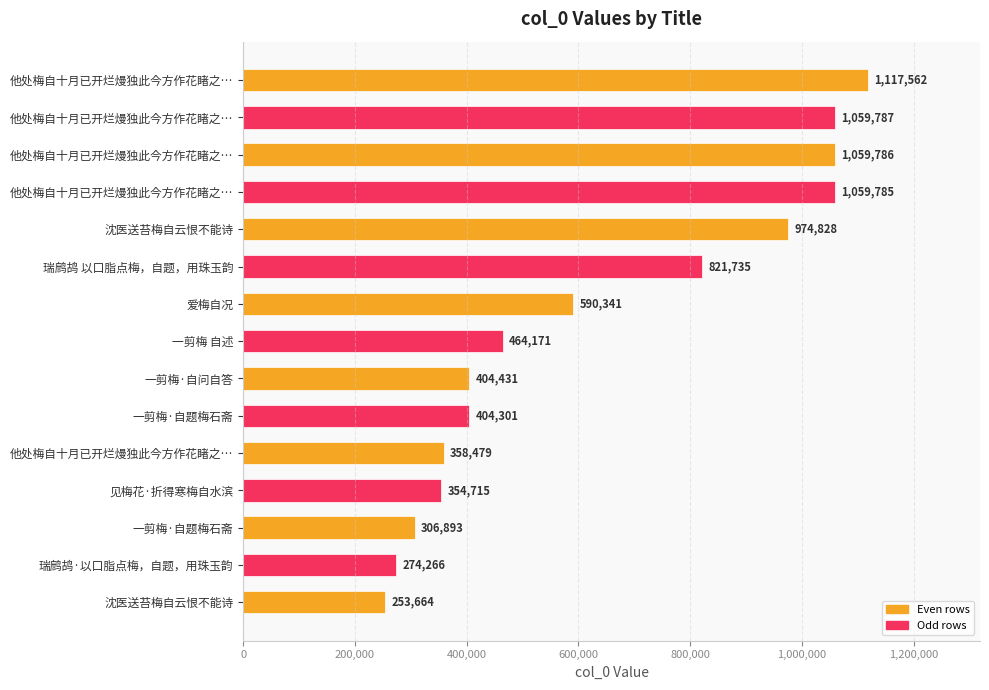

How many data points are less than 464171?

7